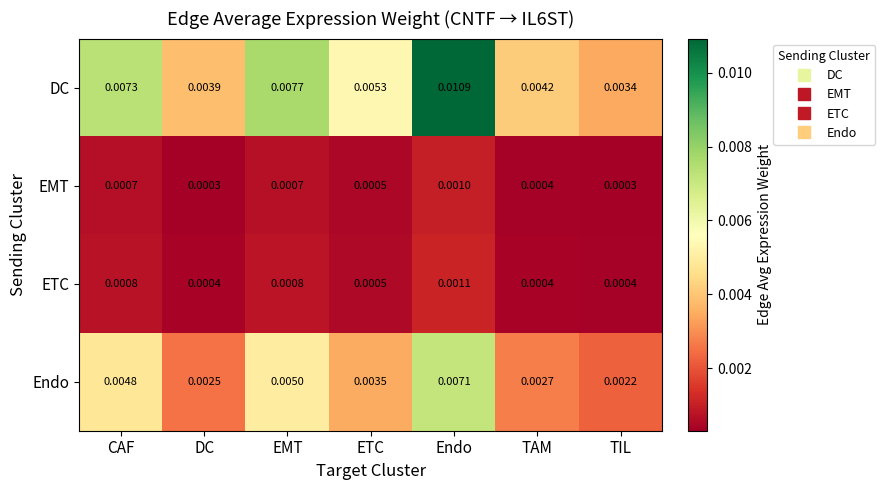

Which series changed the most between DC and TAM?

DC